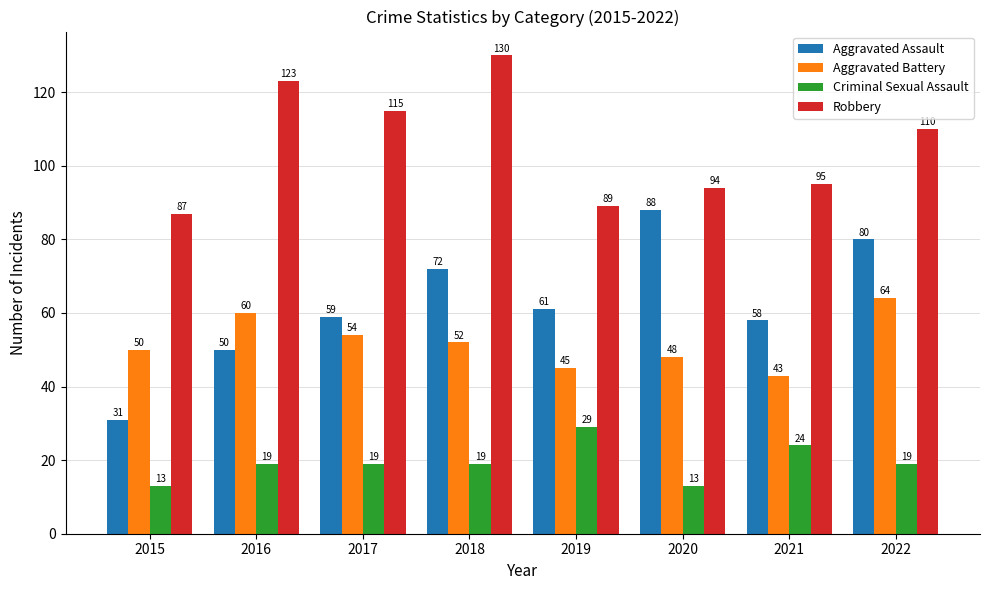

Which series changed the most between 2015 and 2018?

Robbery